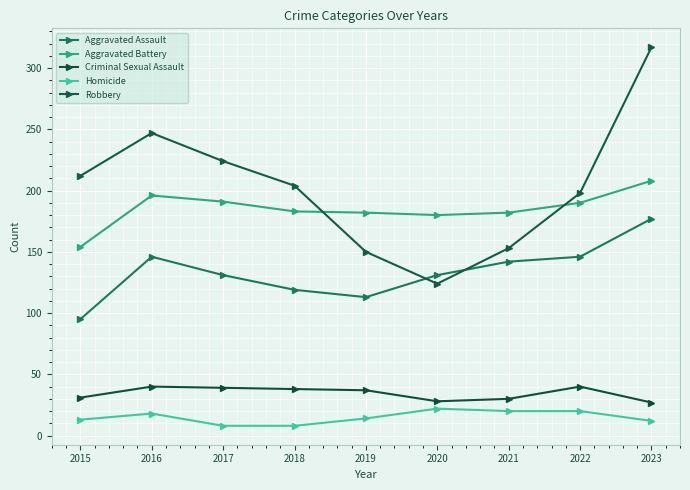

Reading right to left, list all the values displayed in this chart.

Aggravated Assault: 2023=177	2022=146	2021=142	2020=131	2019=113	2018=119	2017=131	2016=146	2015=95
Aggravated Battery: 2023=208	2022=190	2021=182	2020=180	2019=182	2018=183	2017=191	2016=196	2015=154
Criminal Sexual Assault: 2023=27	2022=40	2021=30	2020=28	2019=37	2018=38	2017=39	2016=40	2015=31
Homicide: 2023=12	2022=20	2021=20	2020=22	2019=14	2018=8	2017=8	2016=18	2015=13
Robbery: 2023=317	2022=198	2021=153	2020=124	2019=150	2018=204	2017=224	2016=247	2015=212